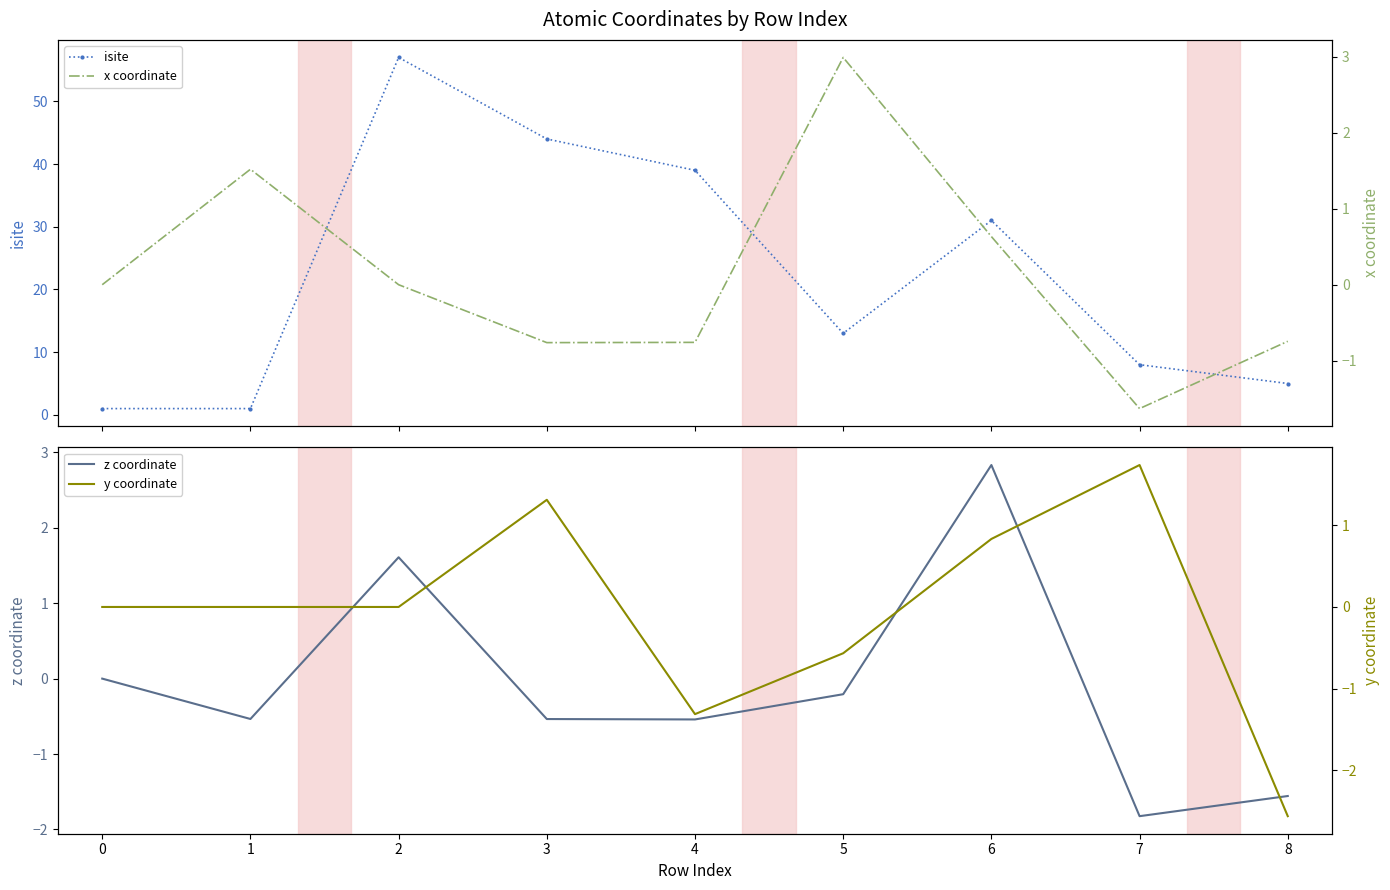

How many lines are shown in the chart?

4